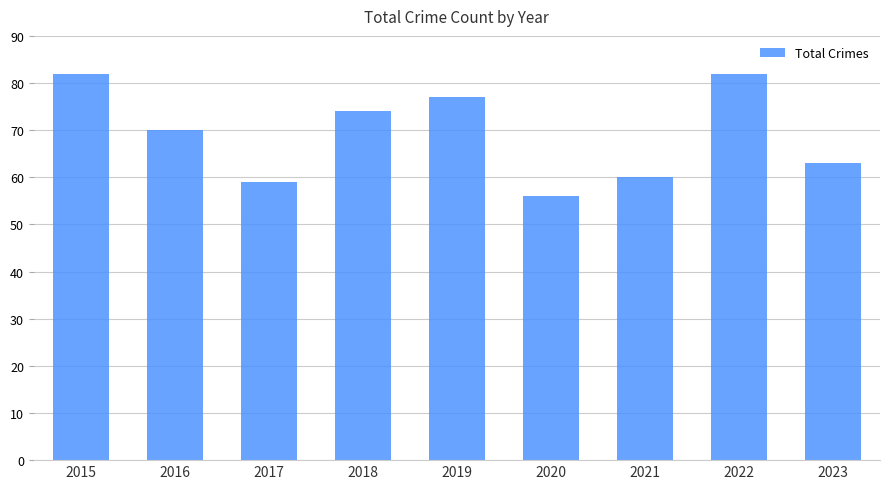

How many bars are there in total?

9